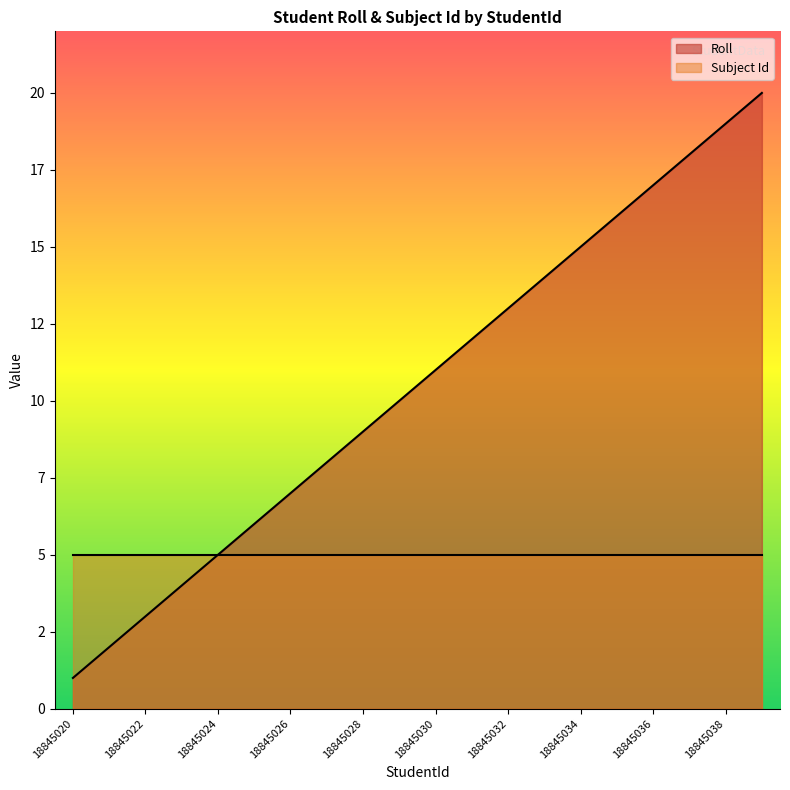

What is the sum of the values at 18845038 and 18845030?

30